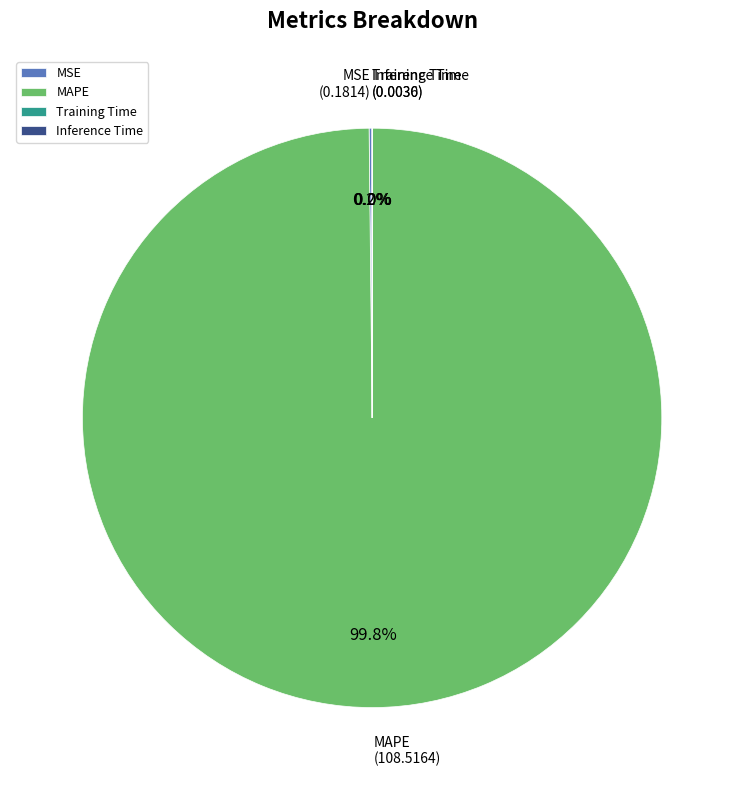

Which slice represents more than half of the pie?

MAPE